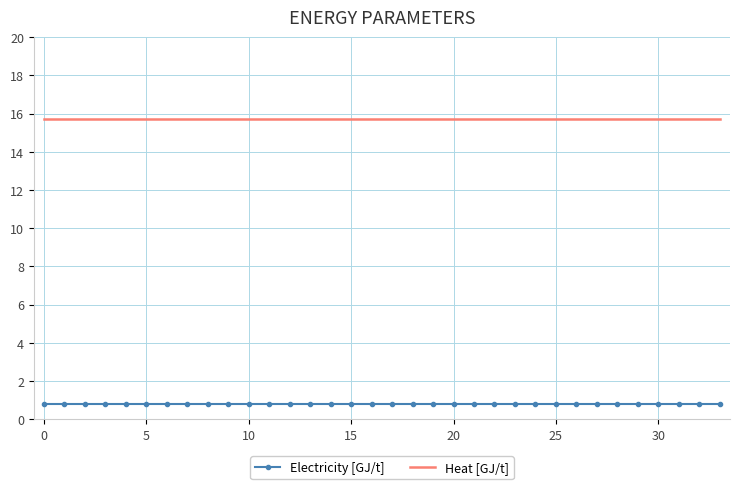

At how many categories does at least one series exceed 13?

34